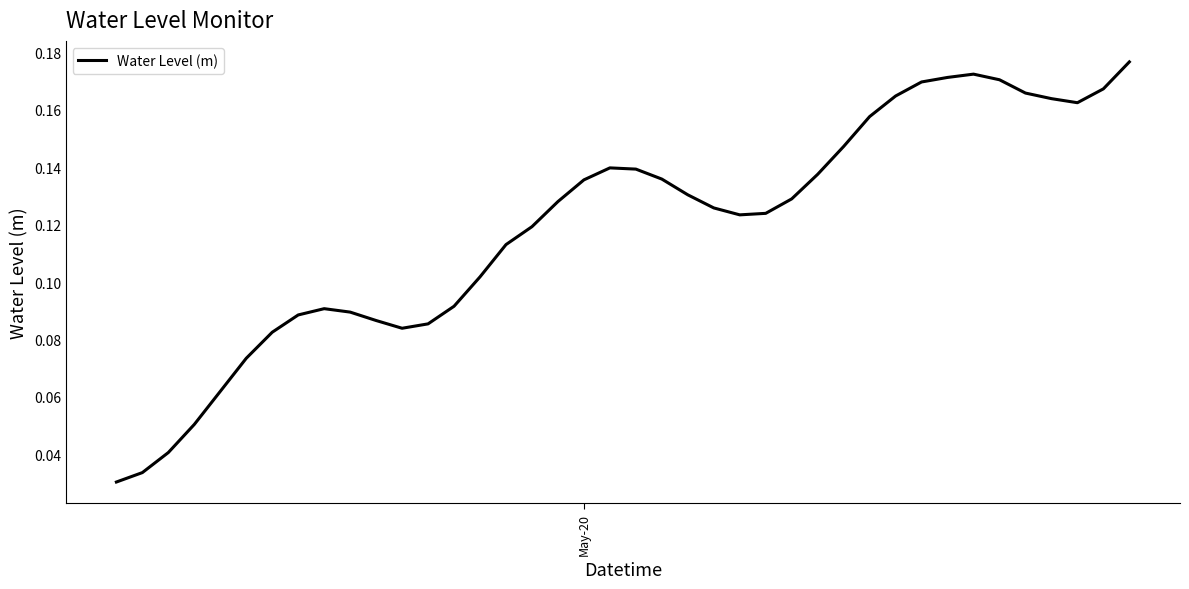

Is this an area chart (filled region under the line)?

No